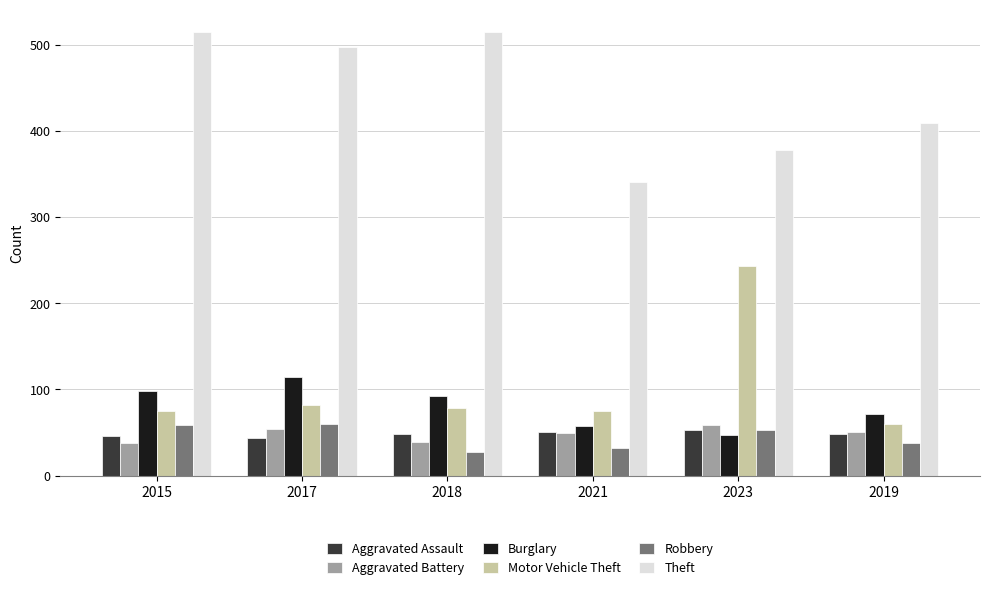

What is the difference between the Theft values at 2019 and 2018?

106